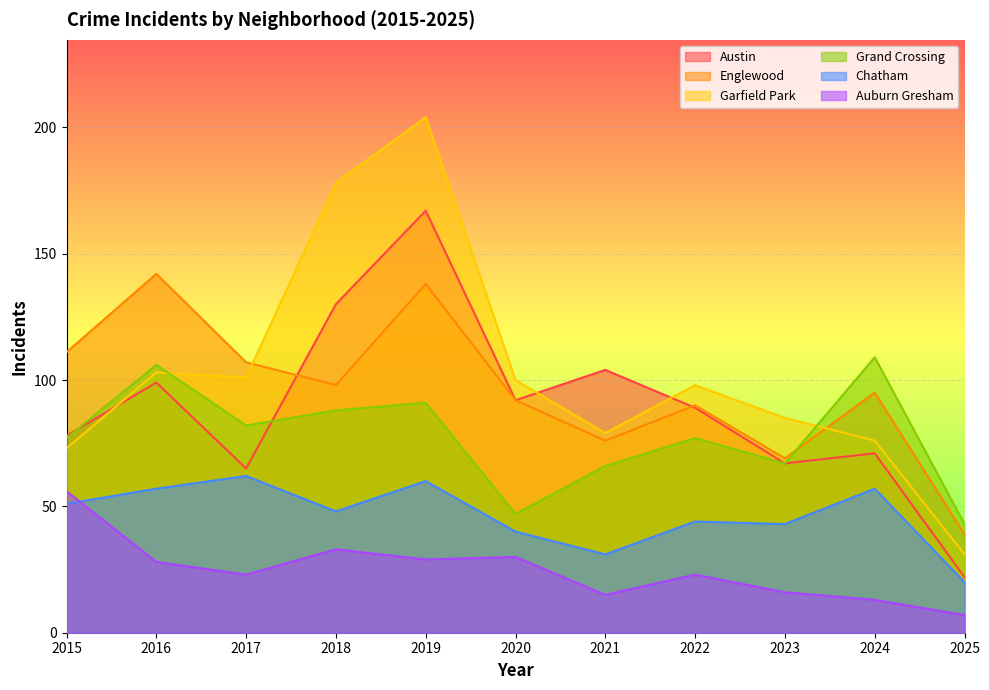

True or false: Chatham has more than 1 points higher than both neighbors.

True